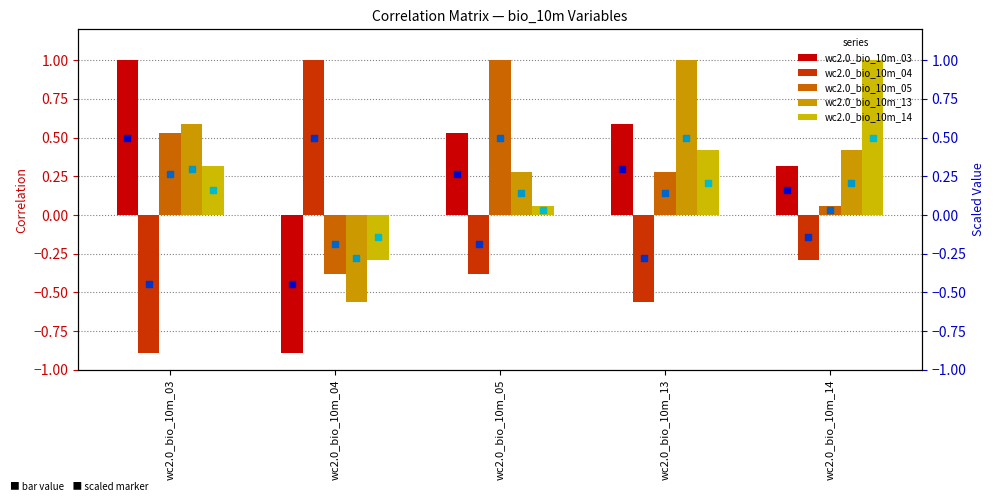

Which series contains the lowest Y value?

wc2.0_bio_10m_03